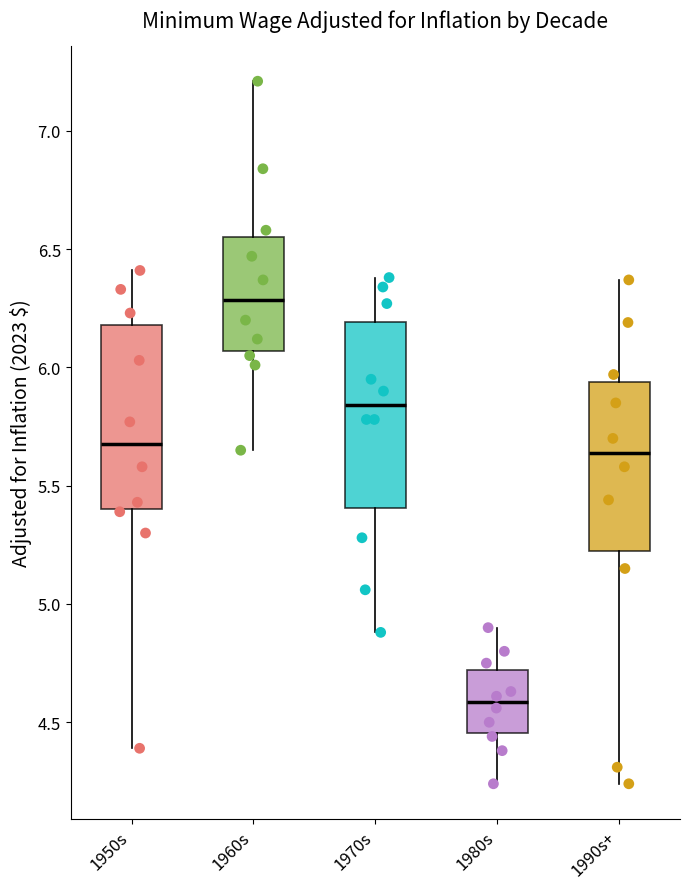

Reading left to right, read every box against the y-axis: the position of its median line, the range the box covers, and the ends of its whiskers. The values are not printed on the chart, so give them approximately, as read against the axis.

1950s: median 5.70, box 5.40 to 6.20, whiskers 4.40 to 6.40
1960s: median 6.30, box 6.05 to 6.55, whiskers 5.65 to 7.20
1970s: median 5.85, box 5.40 to 6.20, whiskers 4.90 to 6.40
1980s: median 4.60, box 4.45 to 4.70, whiskers 4.25 to 4.90
1990s+: median 5.65, box 5.20 to 5.95, whiskers 4.25 to 6.35